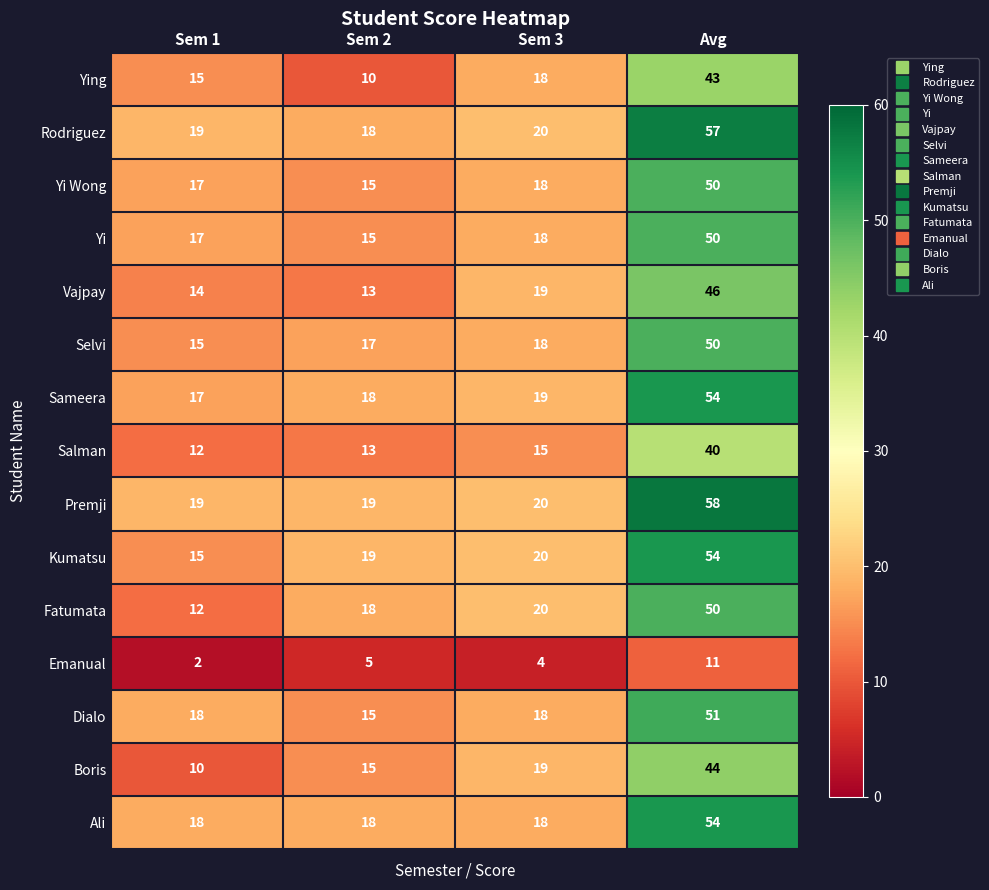

What is the average value of the Emanual series?

6